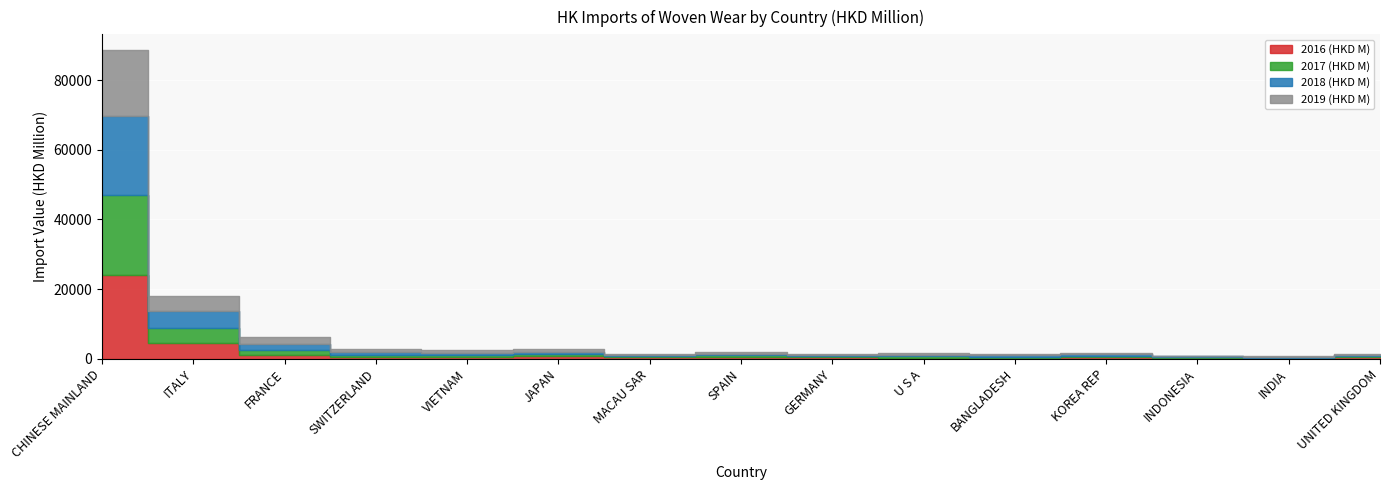

Which series has the widest spread of values?

2016 (HKD M)